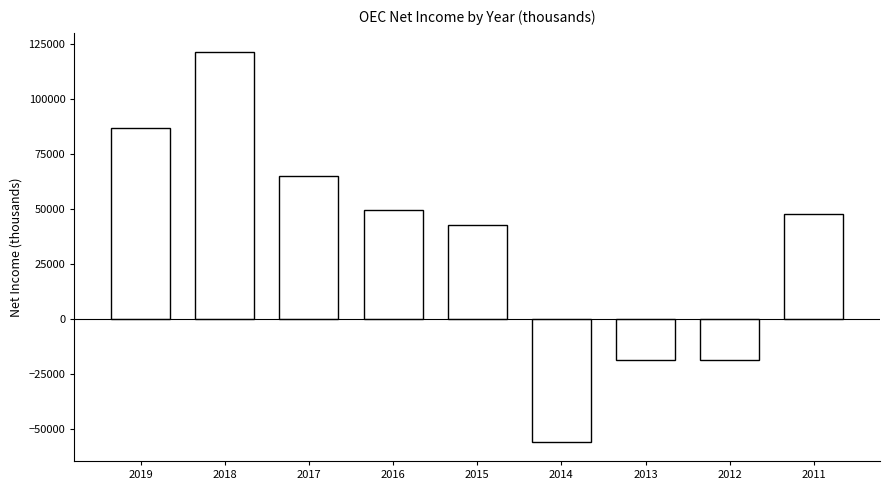

What is the greatest value displayed?

121300